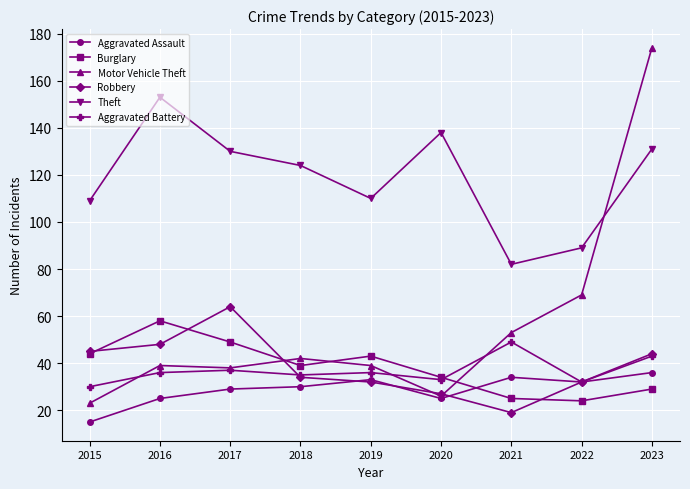

Count the number of categories in the chart.

9